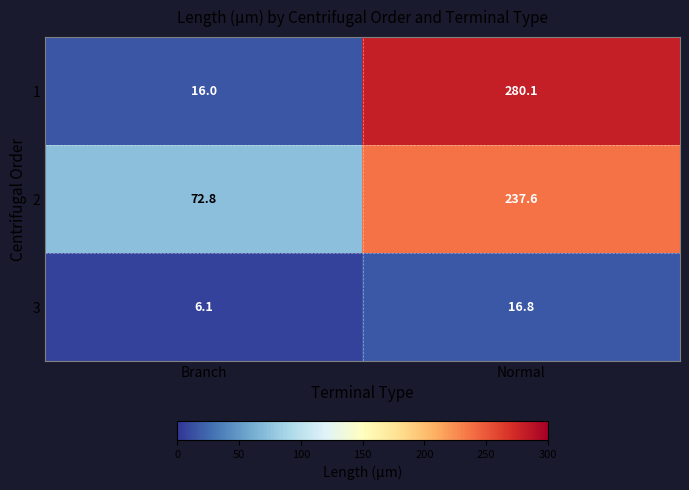

What is the spread (max minus min) of values at Normal?

263.3